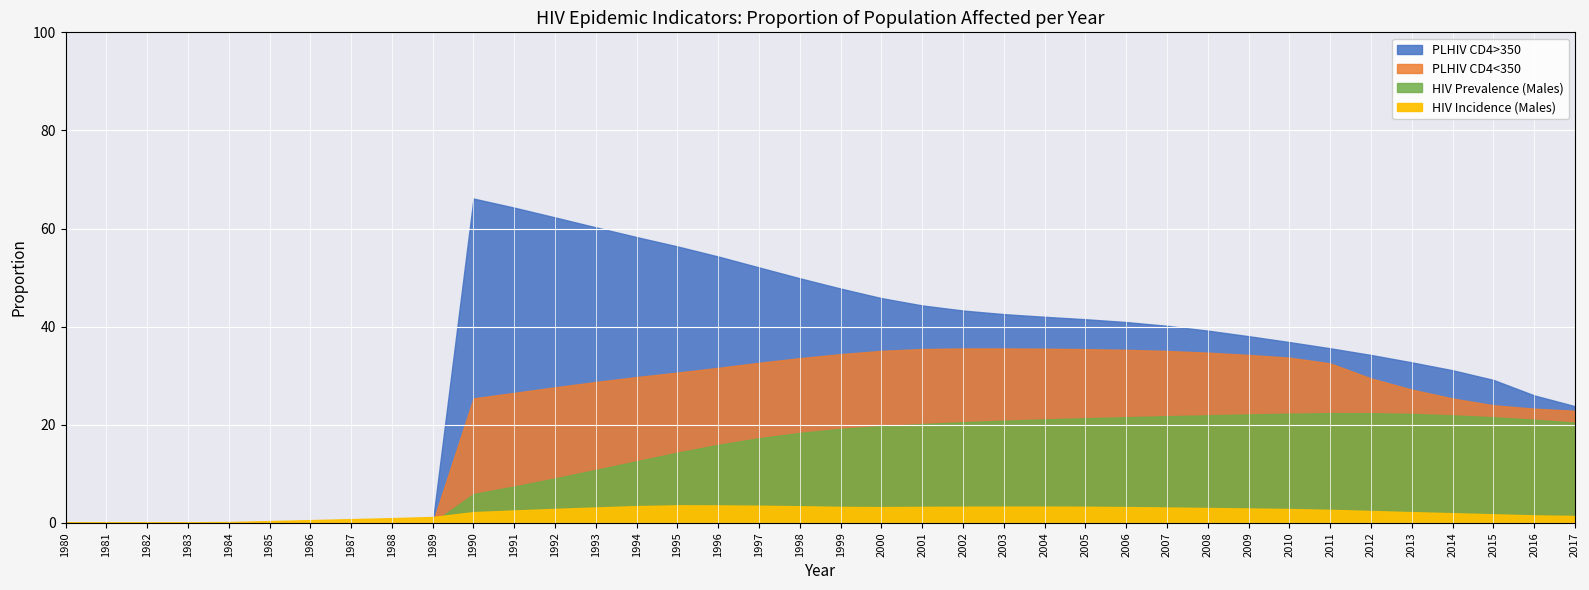

Is it true that PLHIV_CD4_350_more equals 0.1 at 1999?

False